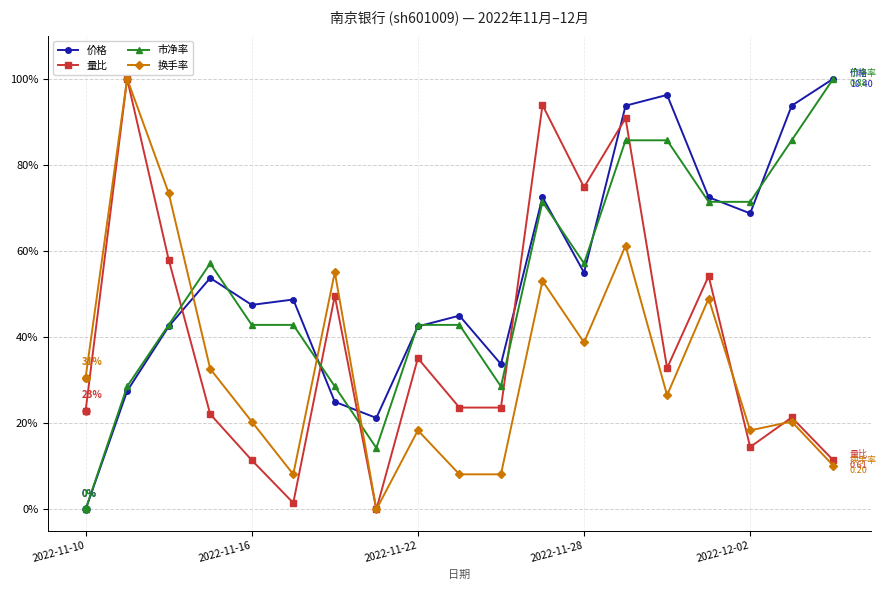

True or false: 市净率 has more than 0 interior local peaks.

True